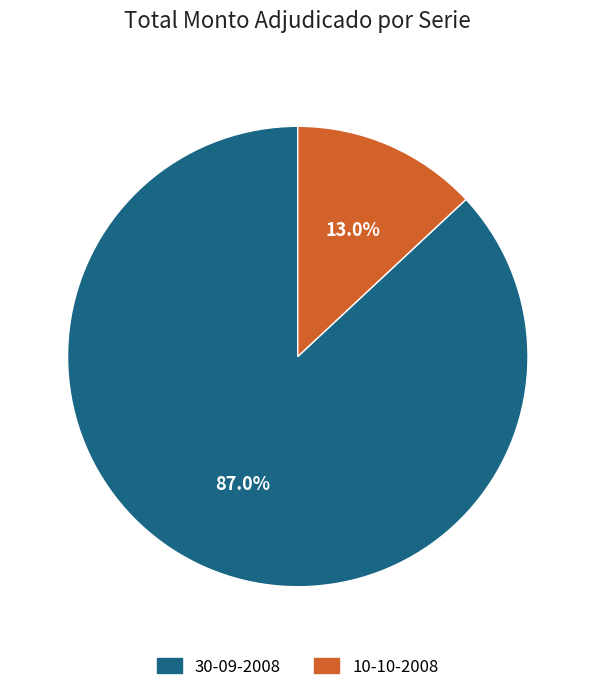

Approximately how many times larger is the value at 30-09-2008 compared to 10-10-2008?

6.7